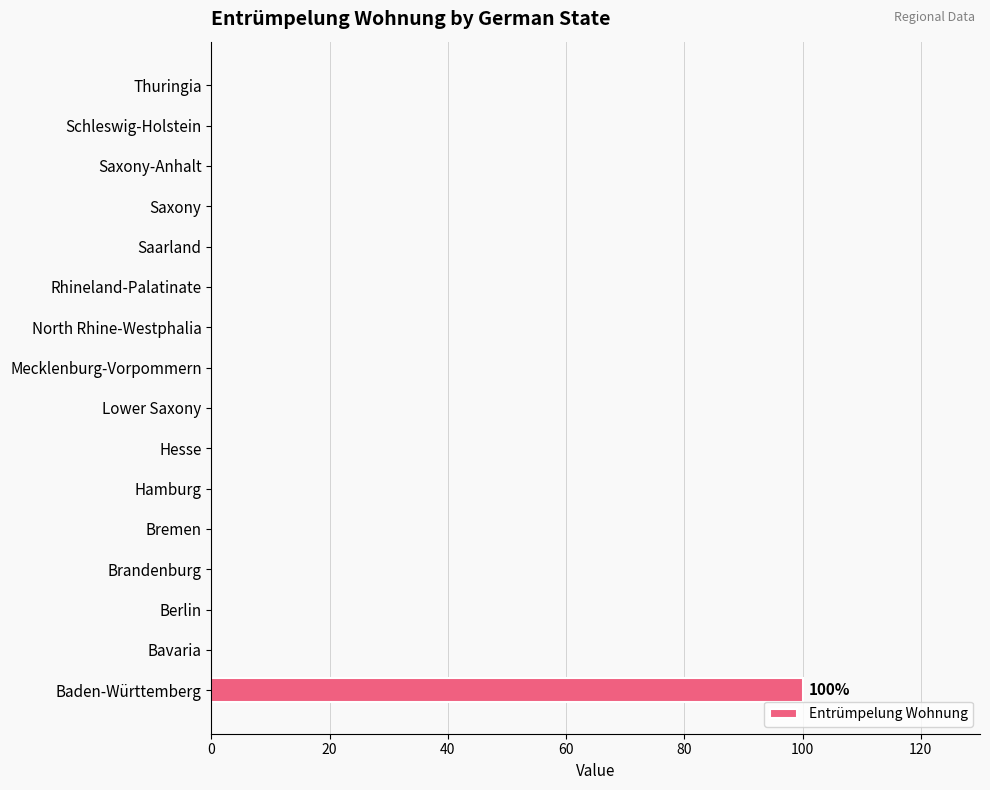

Is it true that the value at Mecklenburg-Vorpommern is 0?

True